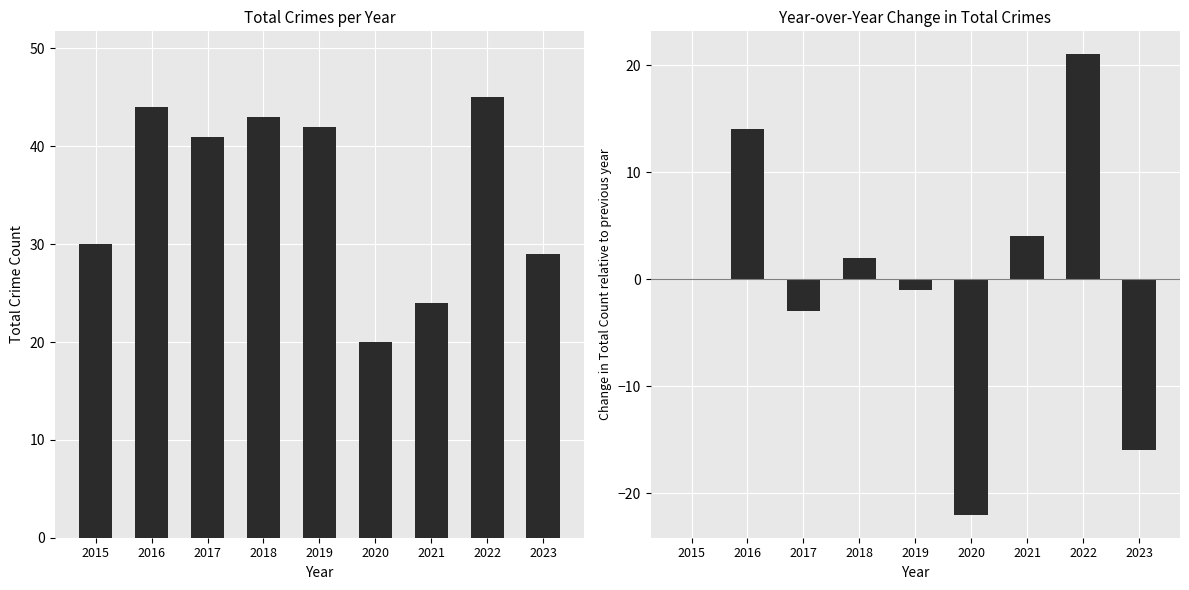

Reading right to left, extract all data points from this chart.

Total: 29	45	24	20	42	43	41	44	30
YoY Change: -16	21	4	-22	-1	2	-3	14	0